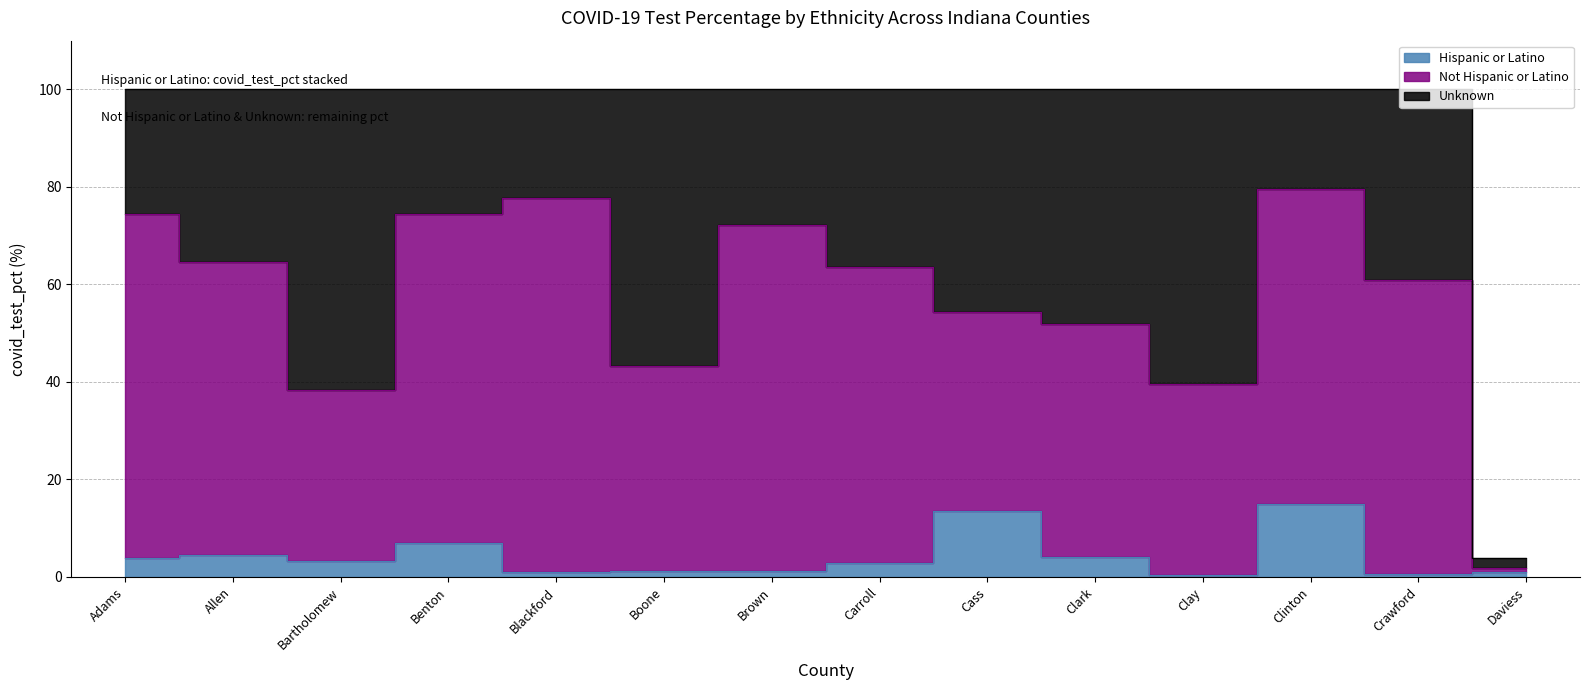

At which category does Hispanic or Latino reach its first local peak?

Allen